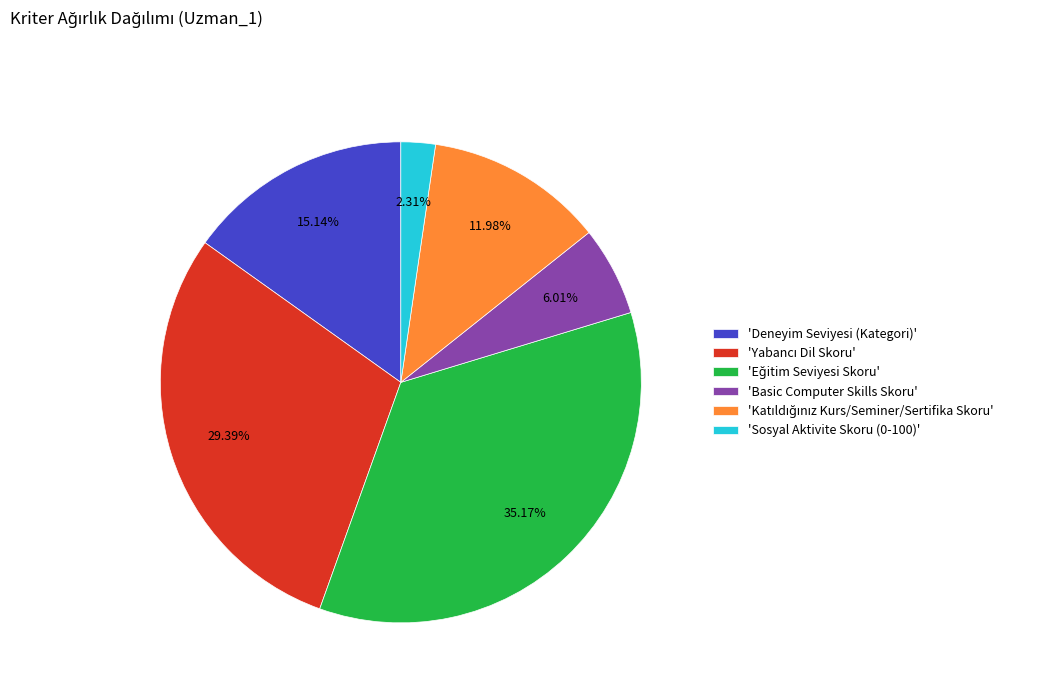

Between 'Sosyal Aktivite Skoru (0-100)' and 'Deneyim Seviyesi (Kategori)', which is larger?

'Deneyim Seviyesi (Kategori)'